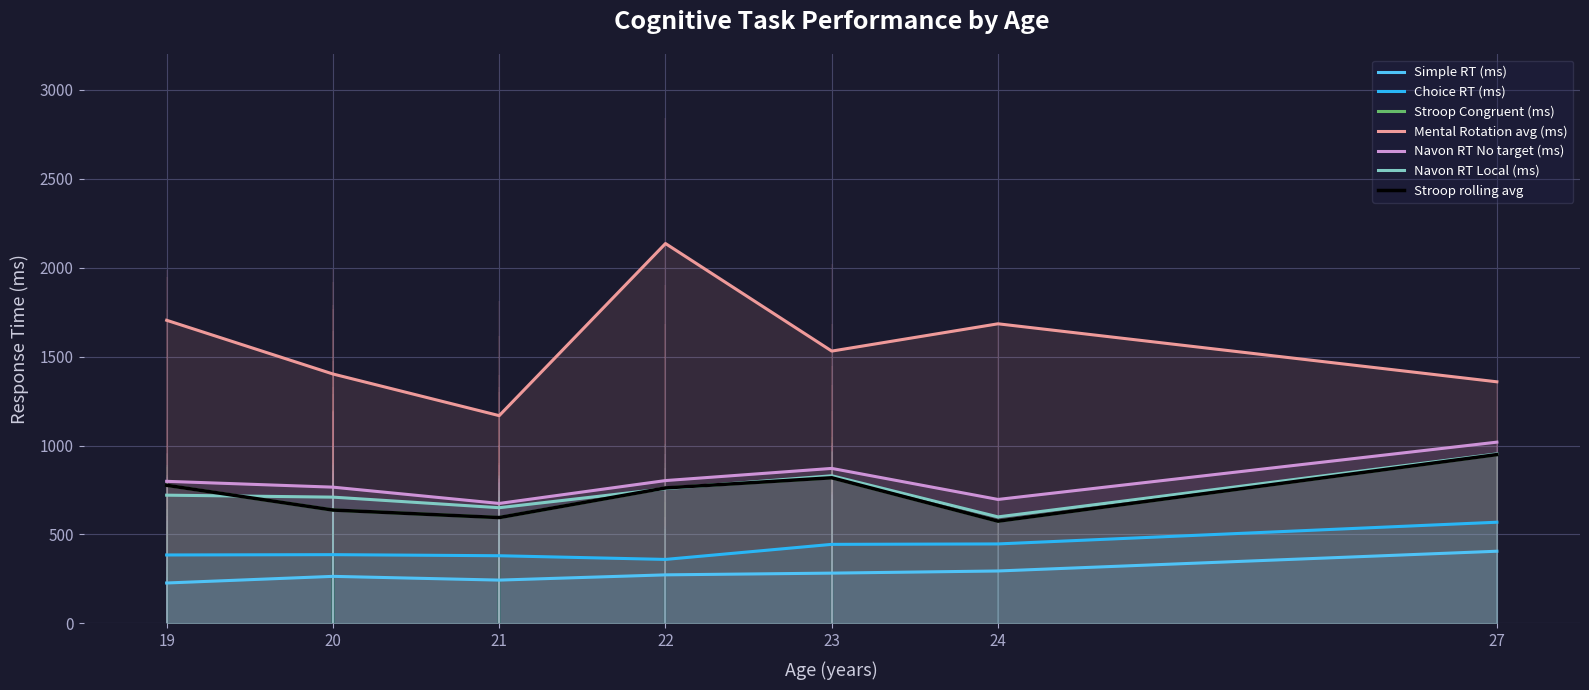

How many values in the Navon RT Local (ms) series are below 718?

19